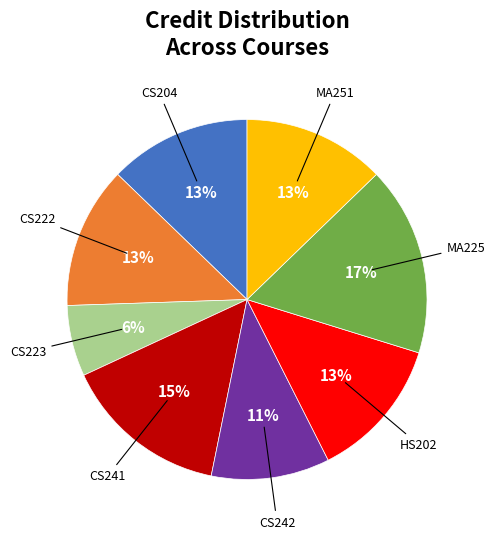

Is there any slice that represents more than half of the pie?

No